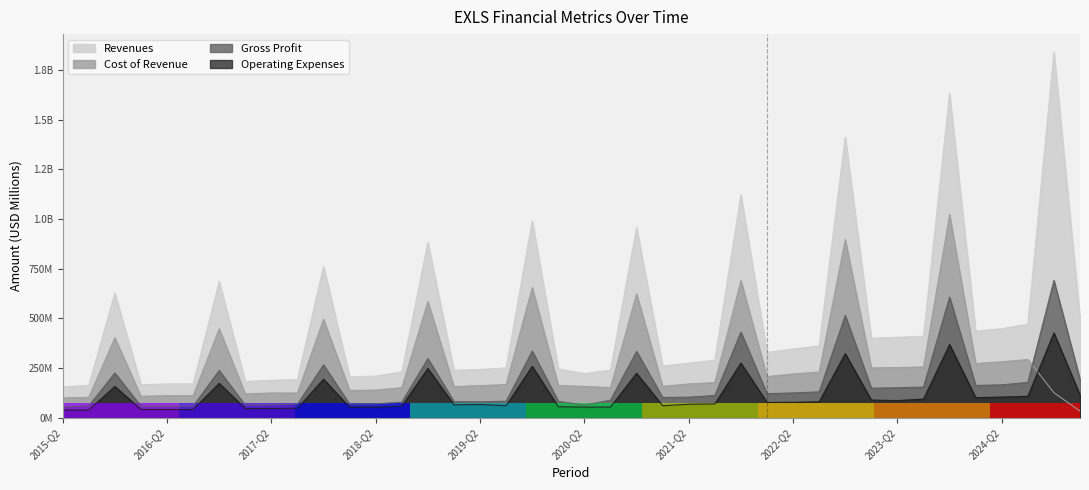

Reading left to right, extract all data points from this chart.

Revenues: 155.6	163.5	628.5	167.0	170.5	171.2	686.0	183.0	189.1	192.3	762.3	207.0	210.1	231.1	883.1	239.6	243.5	251.4	991.3	246.0	222.5	241.0	958.4	261.4	275.1	290.3	1122.3	329.2	346.8	361.4	1412.0	400.6	405.0	411.0	1630.7	436.5	448.4	472.1	1838.4	501.0
Cost of Revenue: 100.5	103.2	402.9	108.4	112.0	111.8	448.0	120.1	125.4	124.9	495.6	138.1	139.6	152.2	584.9	157.2	162.4	167.5	655.5	162.7	158.4	152.1	623.9	158.8	170.7	177.7	690.9	207.5	221.2	230.5	896.6	251.5	253.2	256.0	1022.9	273.4	282.1	293.8	126.9	34.3
Gross Profit: 55.1	60.3	225.6	58.7	58.5	59.4	238.0	63.9	65.2	69.2	266.7	68.9	70.5	79.0	298.3	82.3	81.1	83.8	335.9	83.3	64.1	88.9	334.5	102.6	104.4	112.6	431.4	121.7	125.6	130.9	515.4	149.2	151.8	155.0	607.8	163.1	166.3	178.3	691.0	193.3
Operating Expenses: 39.9	39.6	158.2	42.2	42.2	42.1	173.8	47.0	47.5	48.8	194.5	53.7	53.4	59.3	248.4	65.5	67.2	61.4	259.4	55.8	54.2	54.5	224.5	61.0	68.5	70.1	275.5	77.7	78.5	80.8	323.3	89.7	87.0	94.7	369.0	101.6	104.8	108.9	427.4	114.9